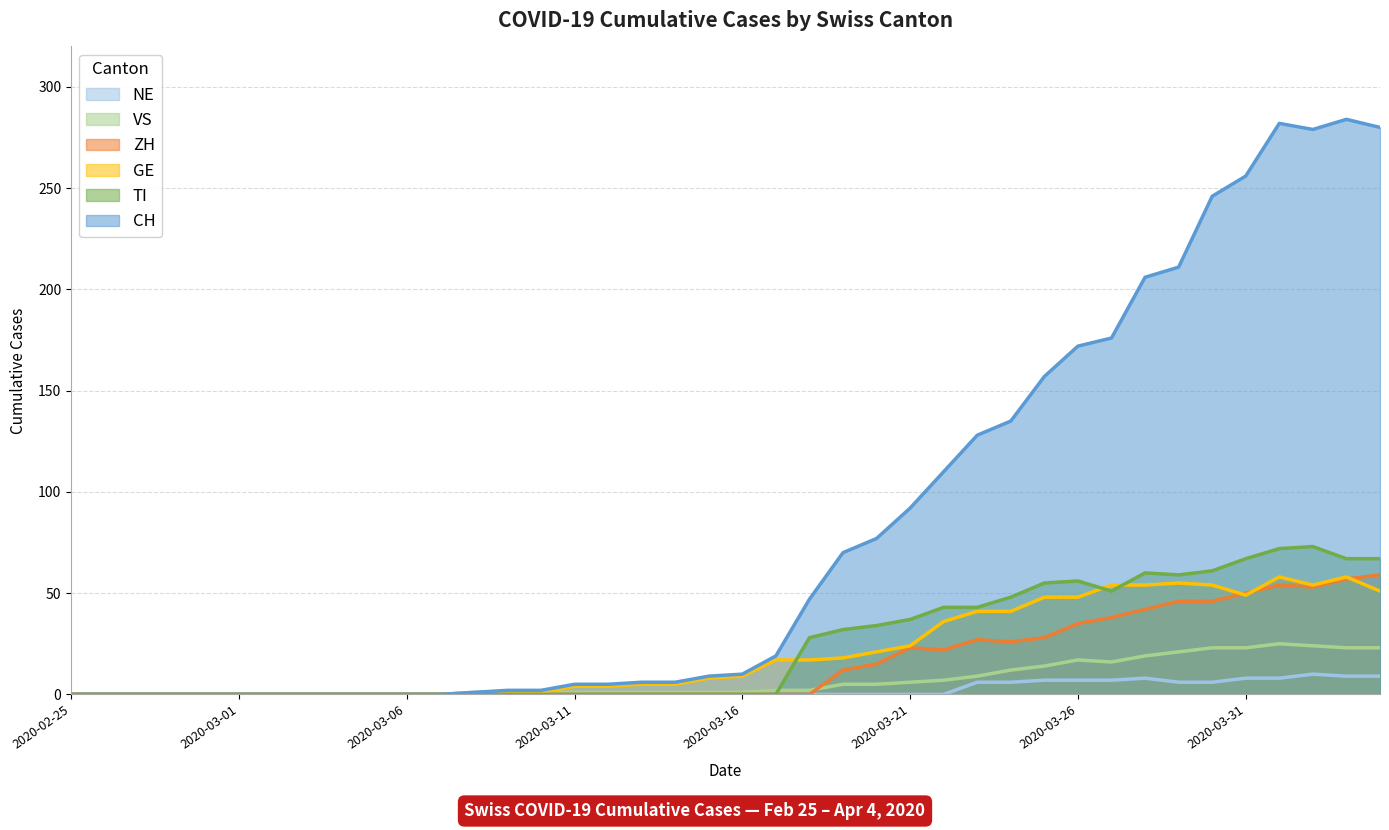

Reading left to right, list all the values displayed in this chart.

CH: 2020-02-25=0	2020-02-26=0	2020-02-27=0	2020-02-28=0	2020-02-29=0	2020-03-01=0	2020-03-02=0	2020-03-03=0	2020-03-04=0	2020-03-05=0	2020-03-06=0	2020-03-07=0	2020-03-08=1	2020-03-09=2	2020-03-10=2	2020-03-11=5	2020-03-12=5	2020-03-13=6	2020-03-14=6	2020-03-15=9	2020-03-16=10	2020-03-17=19	2020-03-18=47	2020-03-19=70	2020-03-20=77	2020-03-21=92	2020-03-22=110	2020-03-23=128	2020-03-24=135	2020-03-25=157	2020-03-26=172	2020-03-27=176	2020-03-28=206	2020-03-29=211	2020-03-30=246	2020-03-31=256	2020-04-01=282	2020-04-02=279	2020-04-03=284	2020-04-04=280
TI: 2020-02-25=0	2020-02-26=0	2020-02-27=0	2020-02-28=0	2020-02-29=0	2020-03-01=0	2020-03-02=0	2020-03-03=0	2020-03-04=0	2020-03-05=0	2020-03-06=0	2020-03-07=0	2020-03-08=0	2020-03-09=0	2020-03-10=0	2020-03-11=0	2020-03-12=0	2020-03-13=0	2020-03-14=0	2020-03-15=0	2020-03-16=0	2020-03-17=0	2020-03-18=28	2020-03-19=32	2020-03-20=34	2020-03-21=37	2020-03-22=43	2020-03-23=43	2020-03-24=48	2020-03-25=55	2020-03-26=56	2020-03-27=51	2020-03-28=60	2020-03-29=59	2020-03-30=61	2020-03-31=67	2020-04-01=72	2020-04-02=73	2020-04-03=67	2020-04-04=67
GE: 2020-02-25=0	2020-02-26=0	2020-02-27=0	2020-02-28=0	2020-02-29=0	2020-03-01=0	2020-03-02=0	2020-03-03=0	2020-03-04=0	2020-03-05=0	2020-03-06=0	2020-03-07=0	2020-03-08=0	2020-03-09=1	2020-03-10=1	2020-03-11=4	2020-03-12=4	2020-03-13=5	2020-03-14=5	2020-03-15=8	2020-03-16=9	2020-03-17=17	2020-03-18=17	2020-03-19=18	2020-03-20=21	2020-03-21=24	2020-03-22=36	2020-03-23=41	2020-03-24=41	2020-03-25=48	2020-03-26=48	2020-03-27=54	2020-03-28=54	2020-03-29=55	2020-03-30=54	2020-03-31=49	2020-04-01=58	2020-04-02=54	2020-04-03=58	2020-04-04=51
VS: 2020-02-25=0	2020-02-26=0	2020-02-27=0	2020-02-28=0	2020-02-29=0	2020-03-01=0	2020-03-02=0	2020-03-03=0	2020-03-04=0	2020-03-05=0	2020-03-06=0	2020-03-07=0	2020-03-08=1	2020-03-09=1	2020-03-10=1	2020-03-11=1	2020-03-12=1	2020-03-13=1	2020-03-14=1	2020-03-15=1	2020-03-16=1	2020-03-17=2	2020-03-18=2	2020-03-19=5	2020-03-20=5	2020-03-21=6	2020-03-22=7	2020-03-23=9	2020-03-24=12	2020-03-25=14	2020-03-26=17	2020-03-27=16	2020-03-28=19	2020-03-29=21	2020-03-30=23	2020-03-31=23	2020-04-01=25	2020-04-02=24	2020-04-03=23	2020-04-04=23
ZH: 2020-02-25=0	2020-02-26=0	2020-02-27=0	2020-02-28=0	2020-02-29=0	2020-03-01=0	2020-03-02=0	2020-03-03=0	2020-03-04=0	2020-03-05=0	2020-03-06=0	2020-03-07=0	2020-03-08=0	2020-03-09=0	2020-03-10=0	2020-03-11=0	2020-03-12=0	2020-03-13=0	2020-03-14=0	2020-03-15=0	2020-03-16=0	2020-03-17=0	2020-03-18=0	2020-03-19=12	2020-03-20=15	2020-03-21=23	2020-03-22=22	2020-03-23=27	2020-03-24=26	2020-03-25=28	2020-03-26=35	2020-03-27=38	2020-03-28=42	2020-03-29=46	2020-03-30=46	2020-03-31=50	2020-04-01=54	2020-04-02=53	2020-04-03=57	2020-04-04=59
NE: 2020-02-25=0	2020-02-26=0	2020-02-27=0	2020-02-28=0	2020-02-29=0	2020-03-01=0	2020-03-02=0	2020-03-03=0	2020-03-04=0	2020-03-05=0	2020-03-06=0	2020-03-07=0	2020-03-08=0	2020-03-09=0	2020-03-10=0	2020-03-11=0	2020-03-12=0	2020-03-13=0	2020-03-14=0	2020-03-15=0	2020-03-16=0	2020-03-17=0	2020-03-18=0	2020-03-19=0	2020-03-20=0	2020-03-21=0	2020-03-22=0	2020-03-23=6	2020-03-24=6	2020-03-25=7	2020-03-26=7	2020-03-27=7	2020-03-28=8	2020-03-29=6	2020-03-30=6	2020-03-31=8	2020-04-01=8	2020-04-02=10	2020-04-03=9	2020-04-04=9